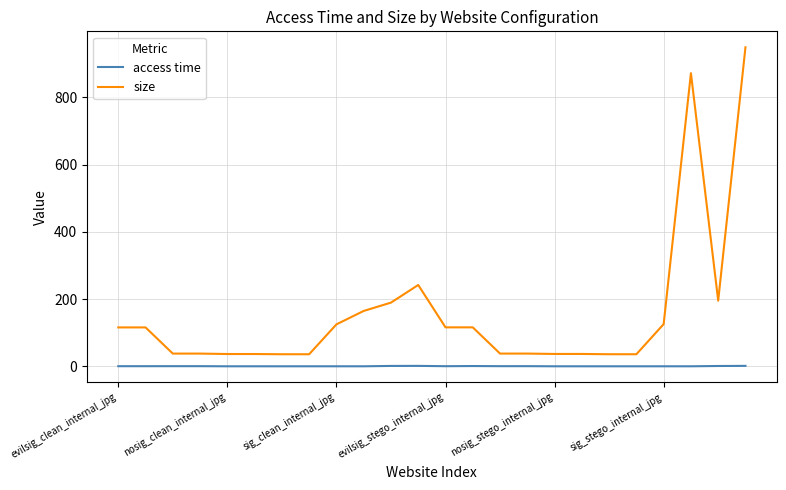

What are all the series names shown in the legend?

access time, size